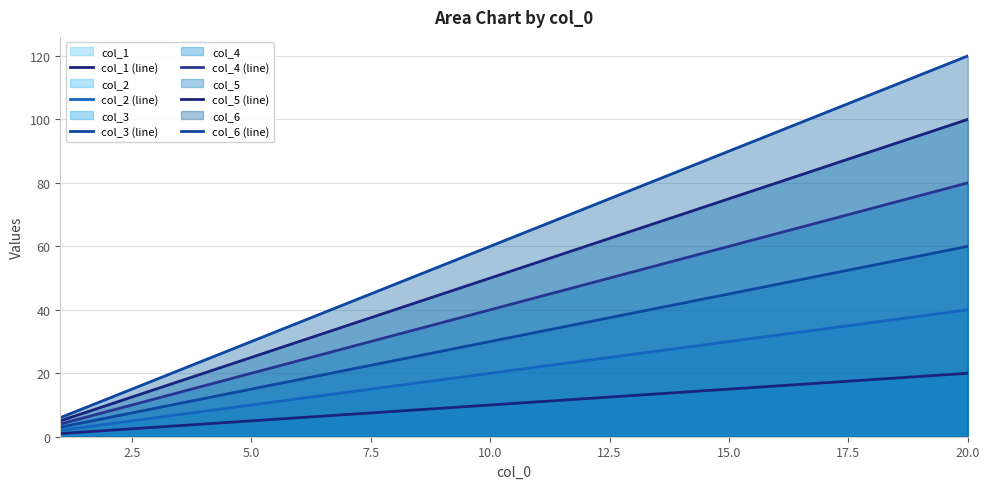

Which series has the largest range (max minus min)?

col_6 (line)